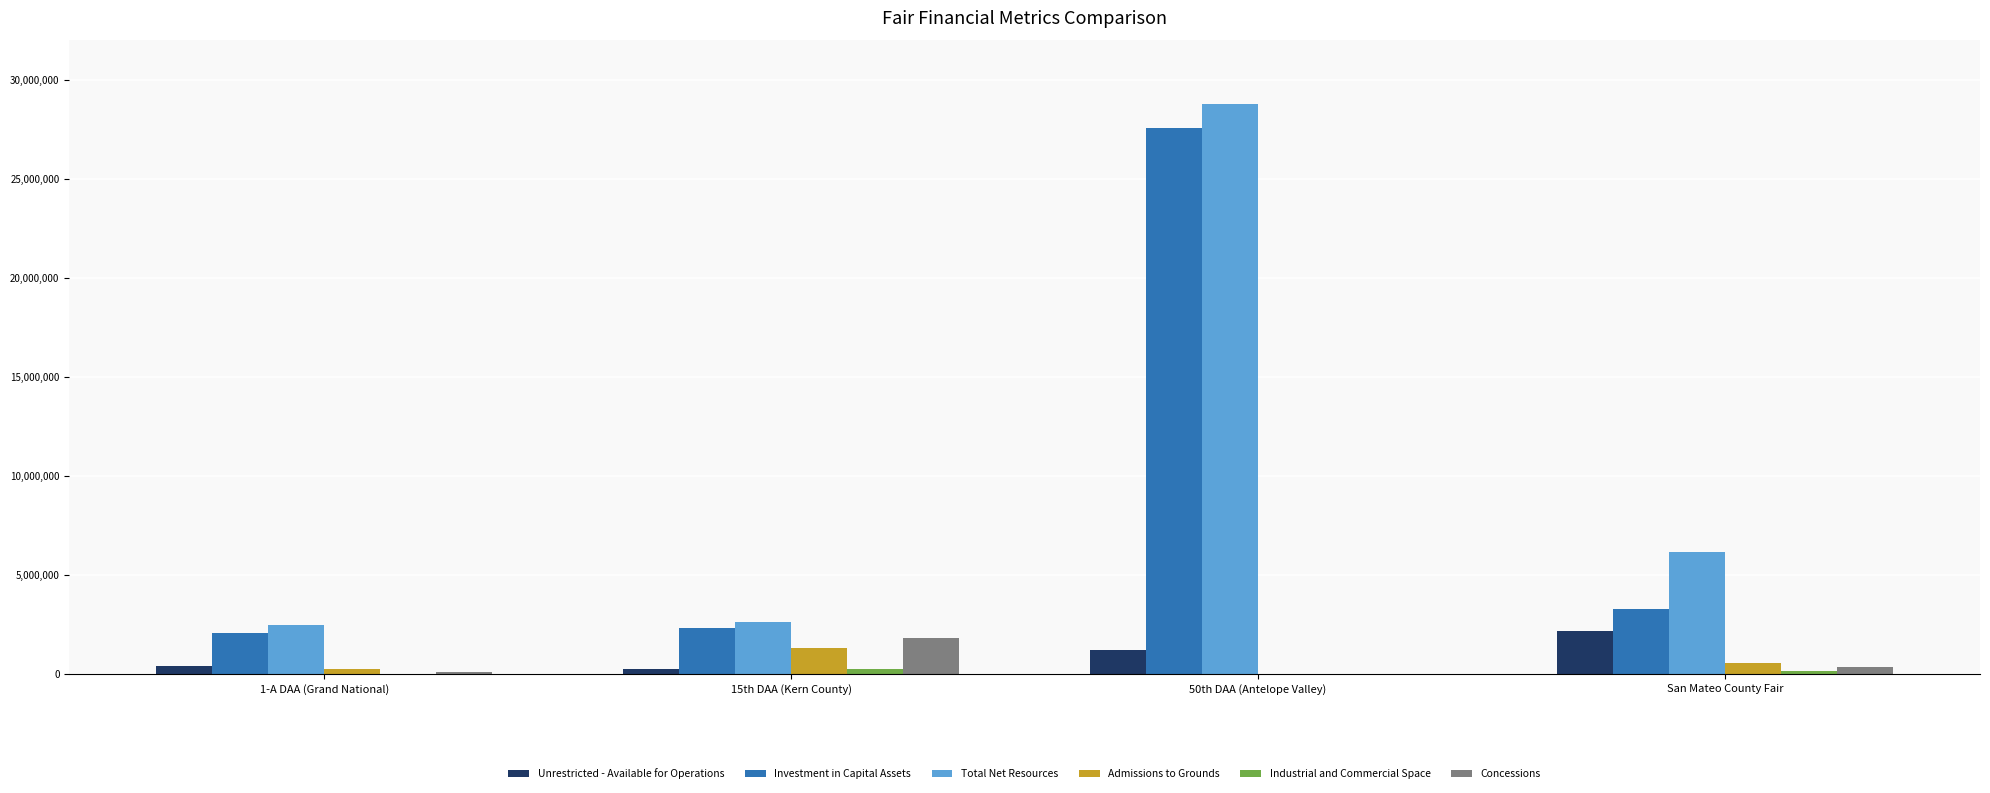

The Unrestricted - Available for Operations series shows 1228551 at 50th DAA (Antelope Valley). True or false?

True